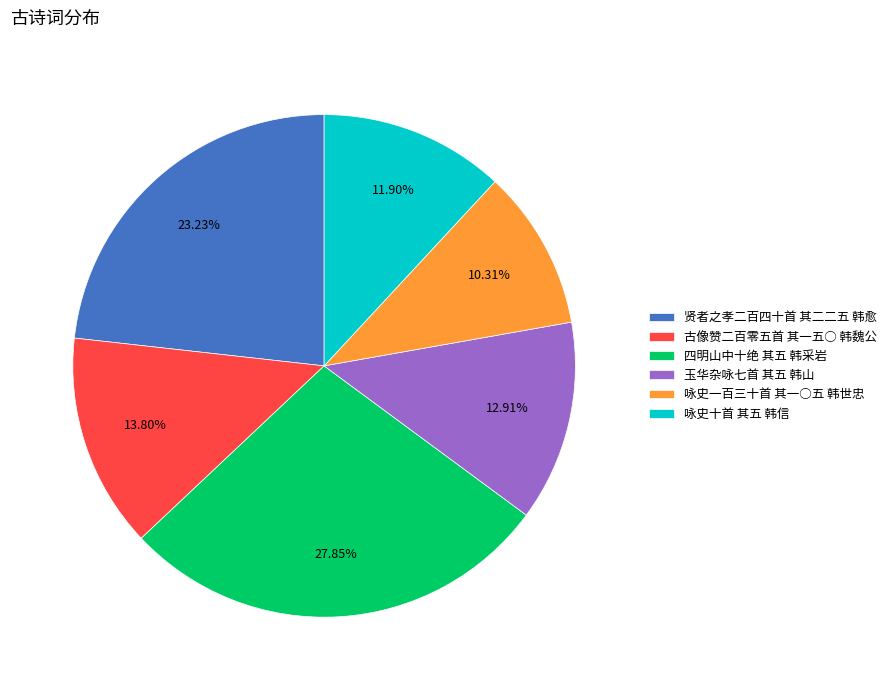

Is 四明山中十绝 其五 韩采岩 the majority of the pie?

No